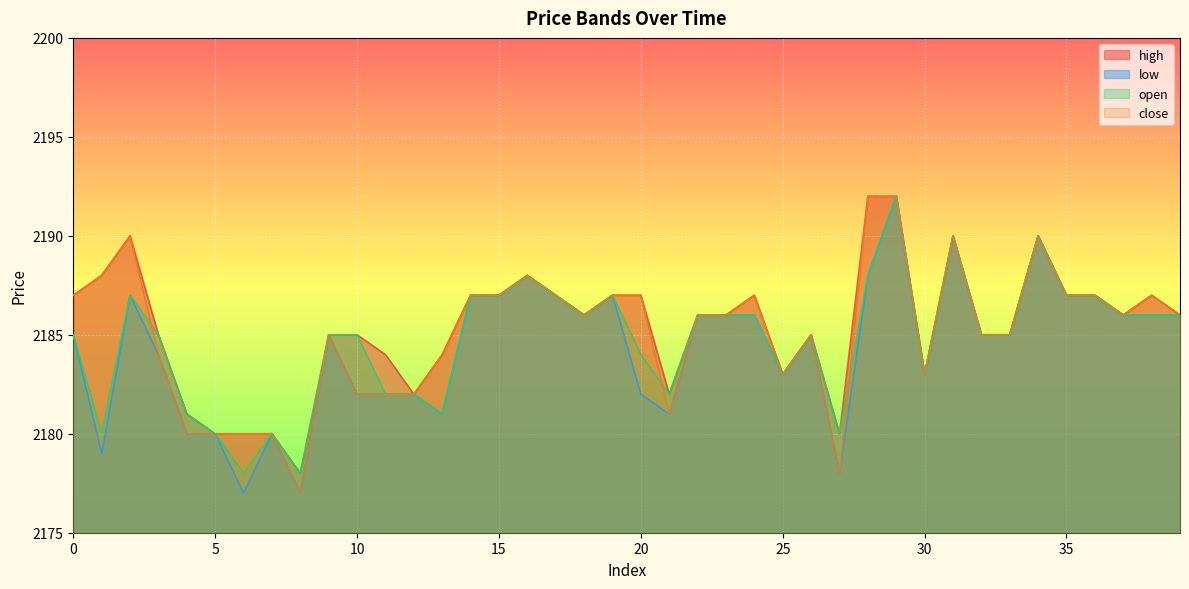

Which series changed the most between 1 and 20?

open